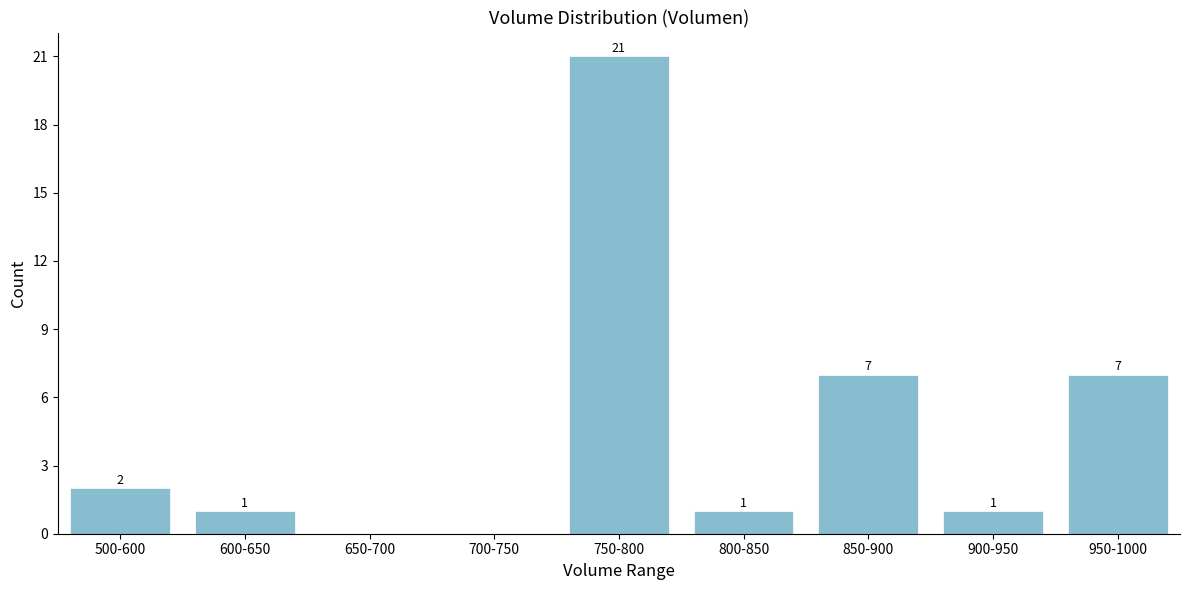

Reading right to left, extract all data points from this chart.

950-1000=7	900-950=1	850-900=7	800-850=1	750-800=21	700-750=0	650-700=0	600-650=1	500-600=2